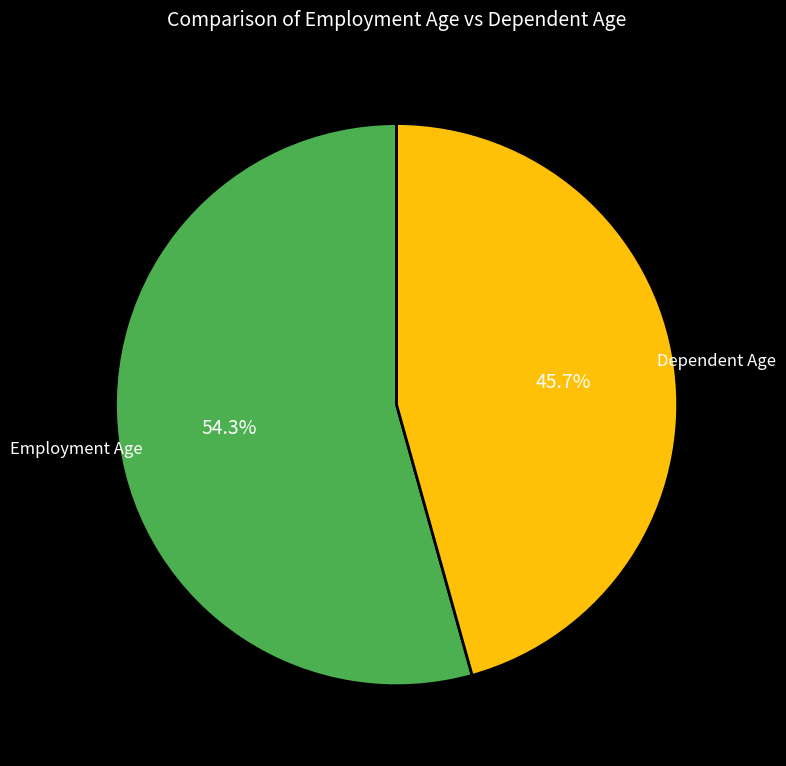

How much of the chart is everything except Employment Age?

45.7%